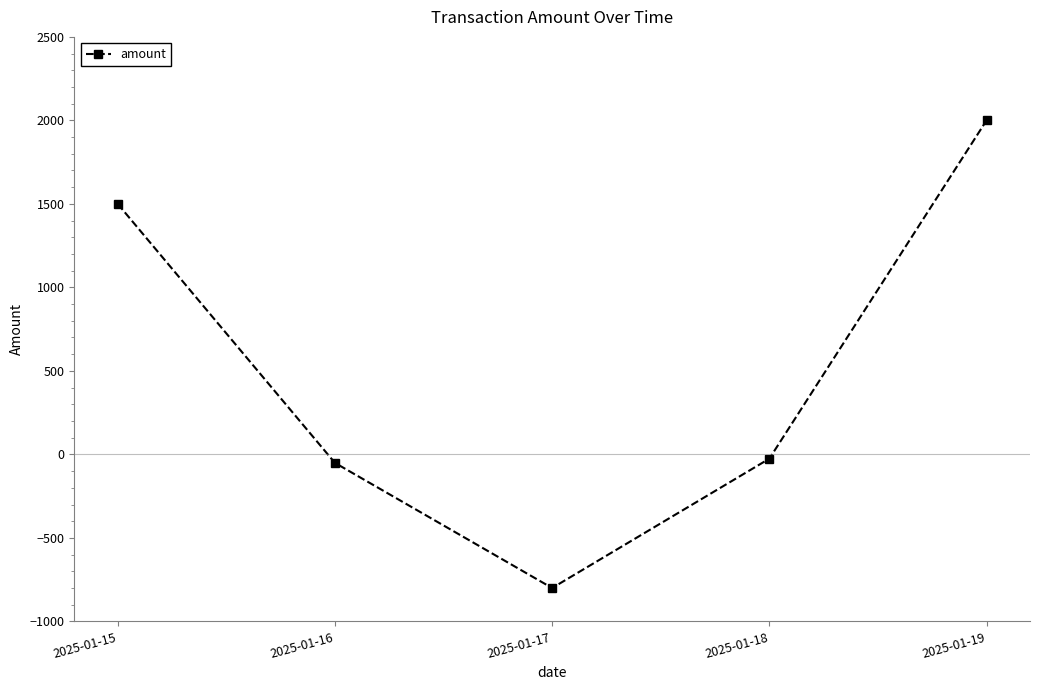

Where is the first local minimum?

2025-01-17